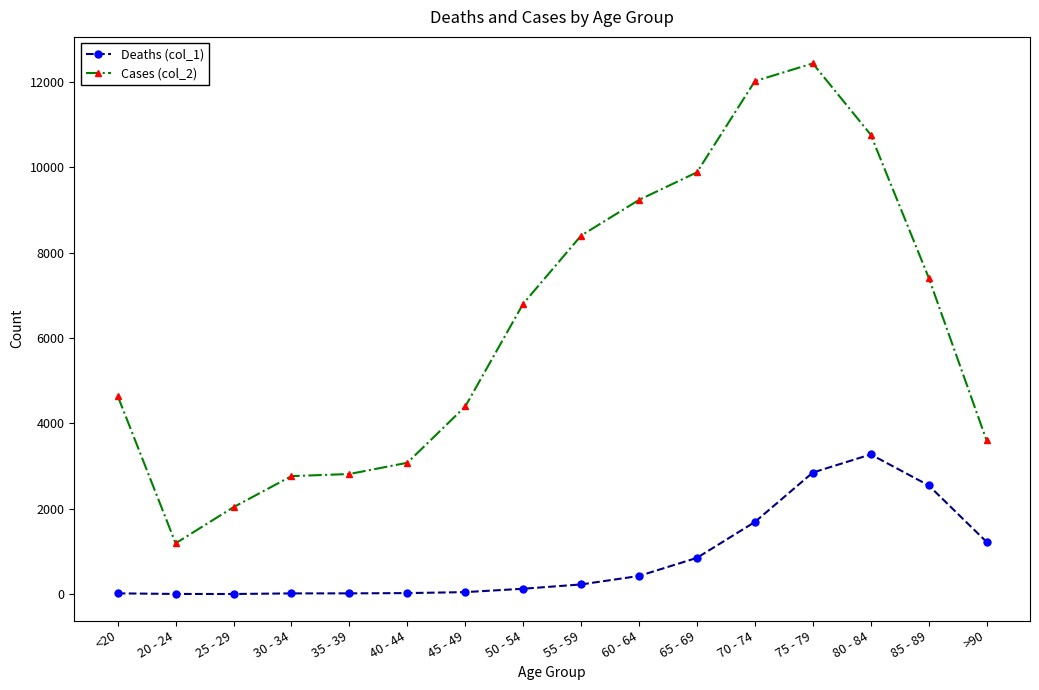

Which series has the widest spread of values?

Cases (col_2)